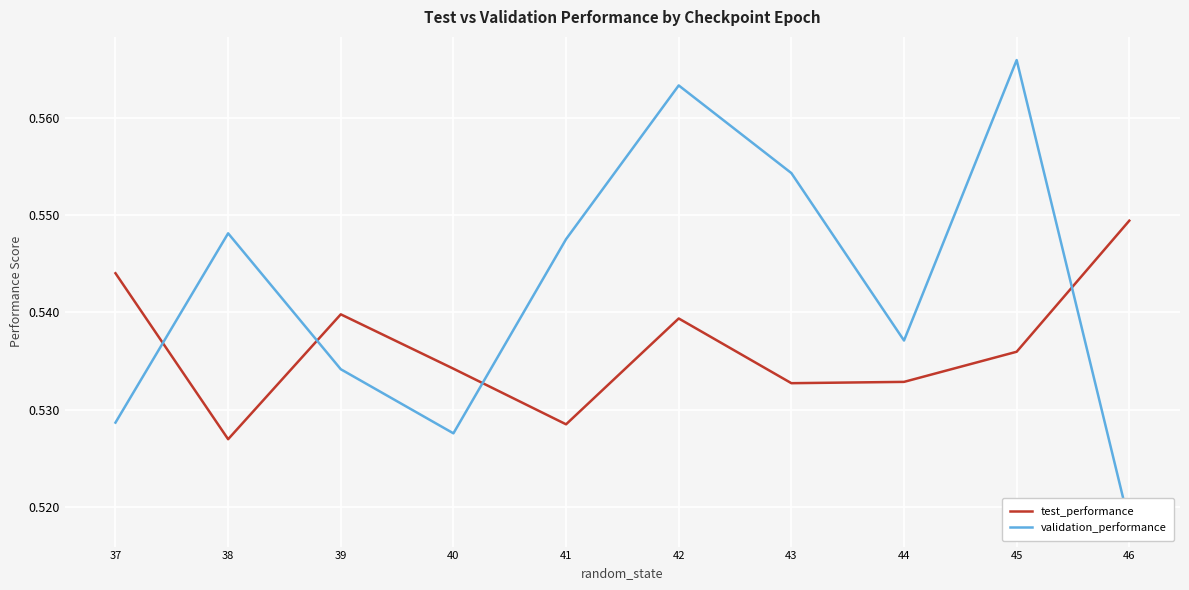

Which series changed the most between 37 and 41?

validation_performance